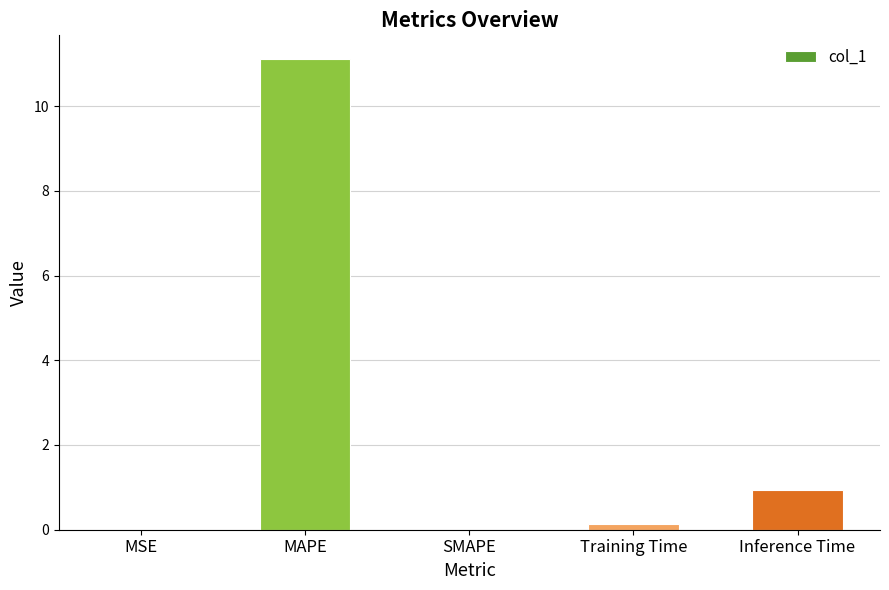

Where is the data nearest to the value 5?

Inference Time